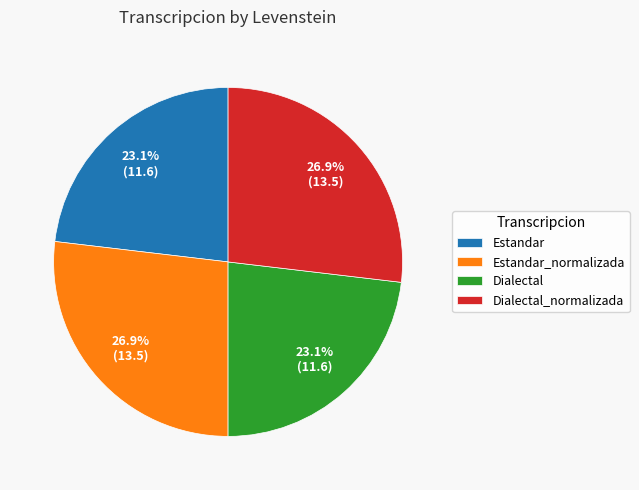

What percentage is the Estandar_normalizada slice, to the nearest percent?

27%